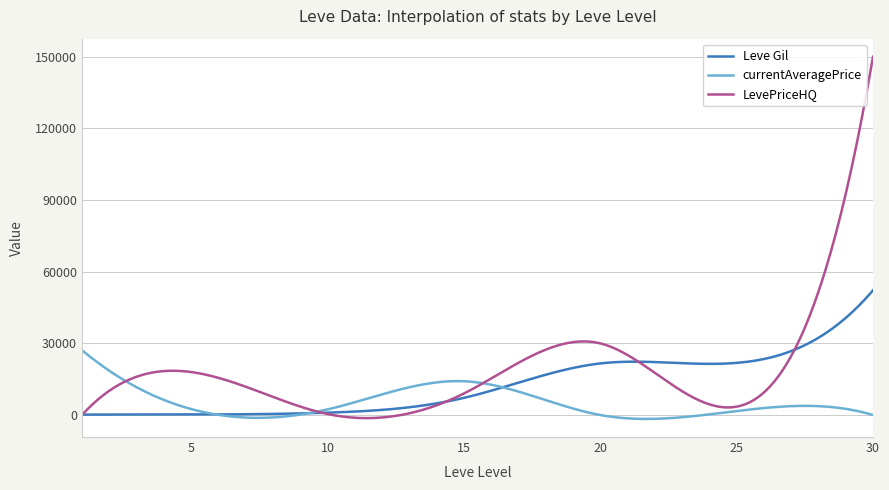

Which series has the largest range (max minus min)?

LevePriceHQ